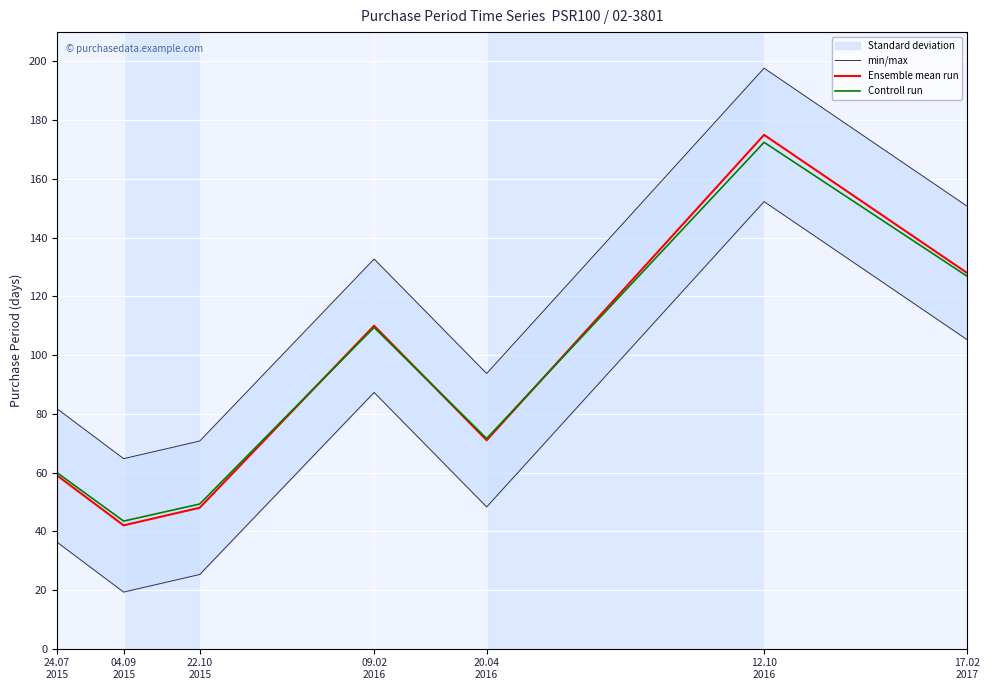

True or false: min/max has more than 0 interior local peaks.

True